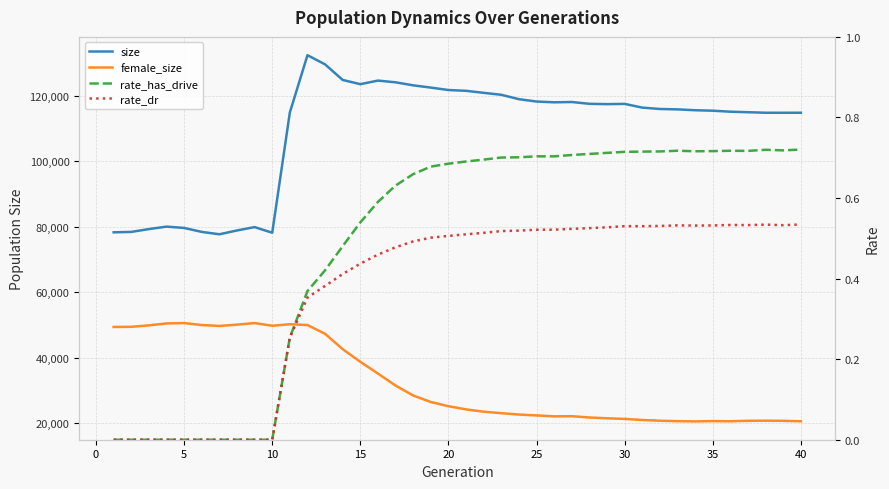

What is the highest value of the female_size series?

50565.0